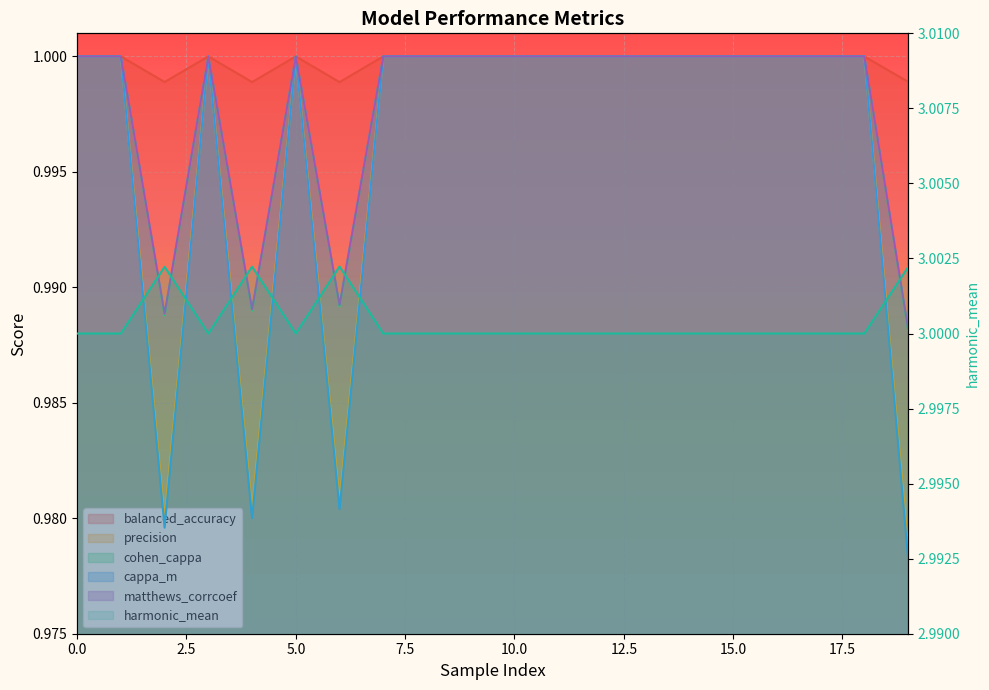

Which series changed the most between 6 and 9?

cappa_m